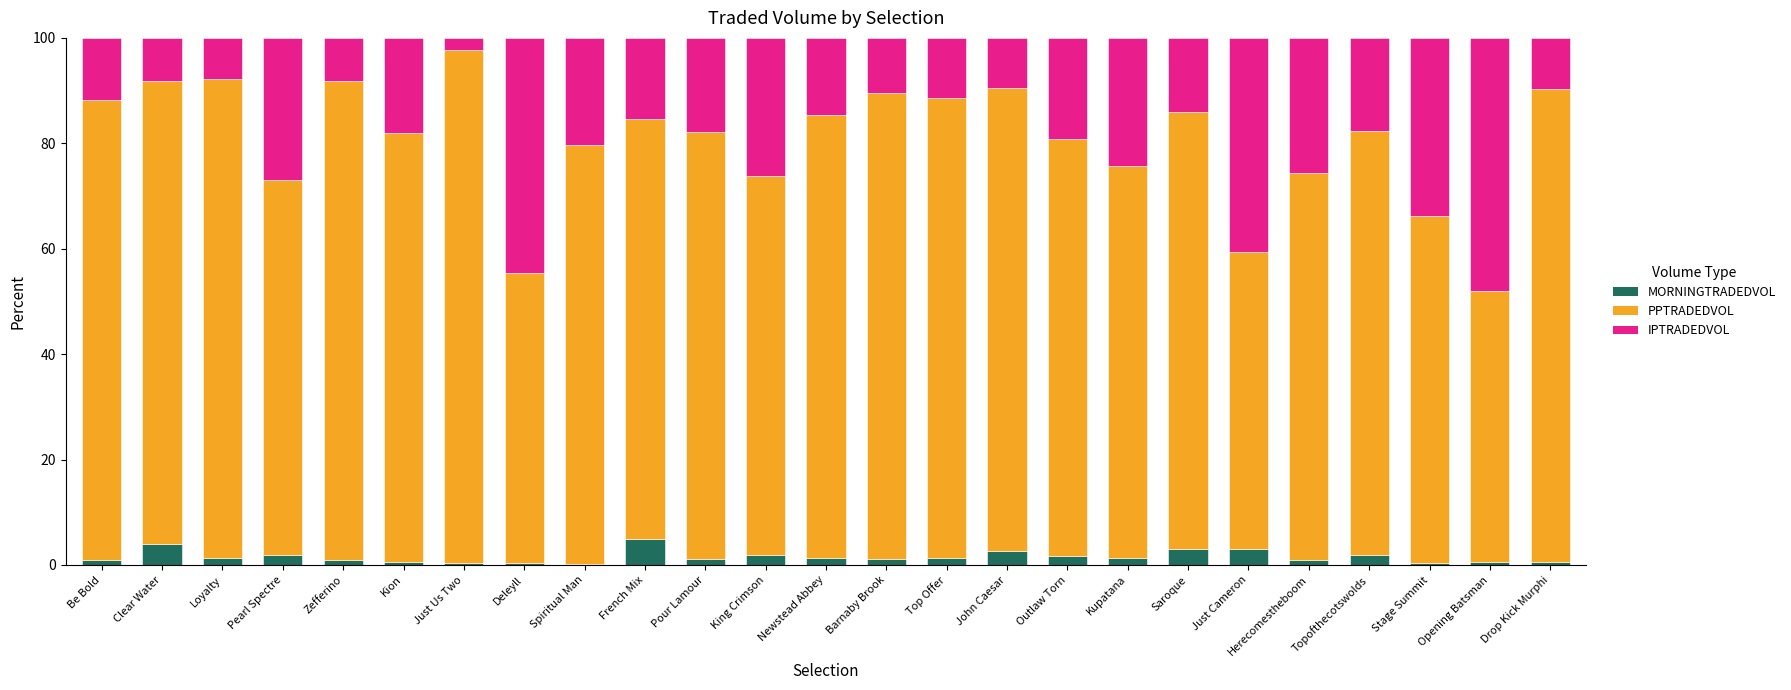

What is the sum of all MORNINGTRADEDVOL values?

38.5